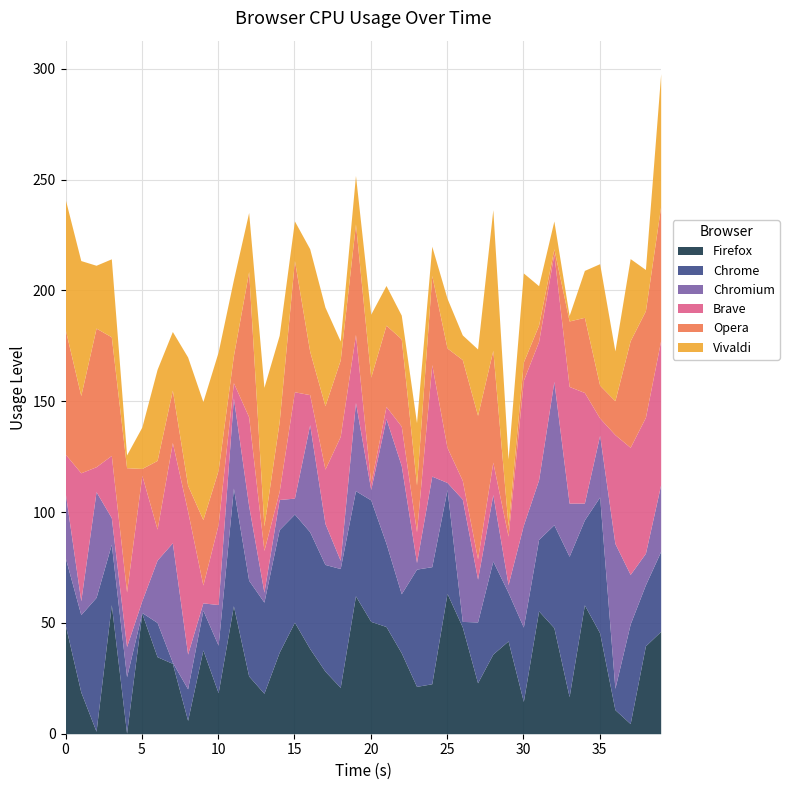

What is the value of the Chromium point at the 21st from the left?

4.7